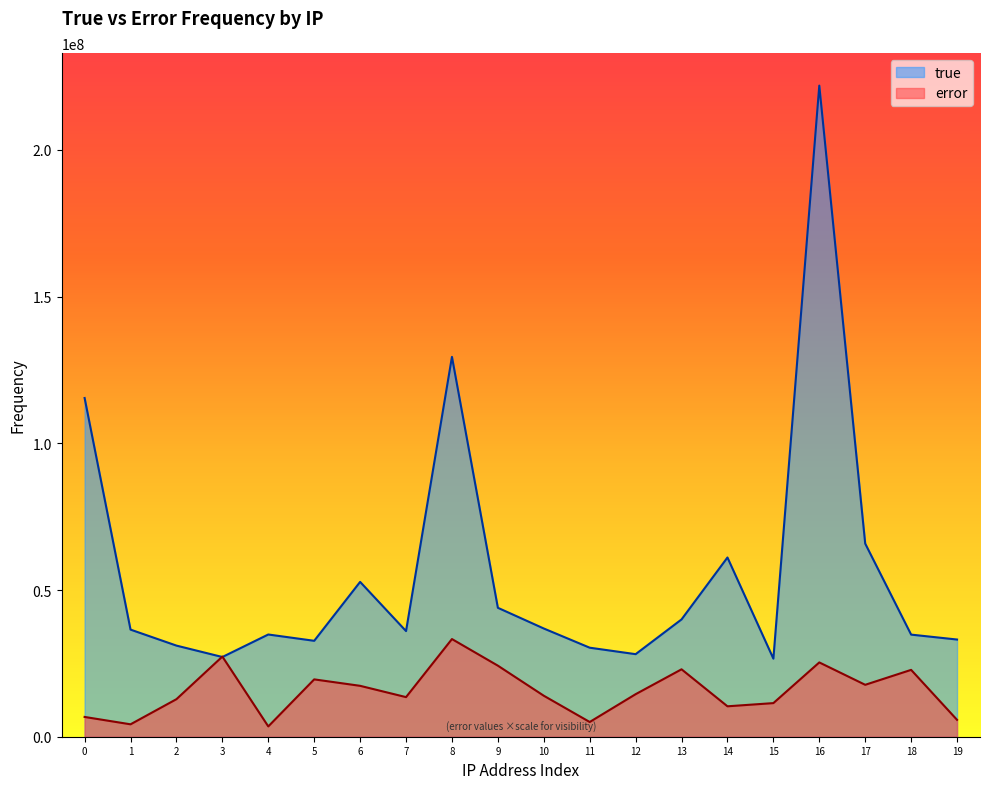

The error series shows 22788957.3 at 18. True or false?

True